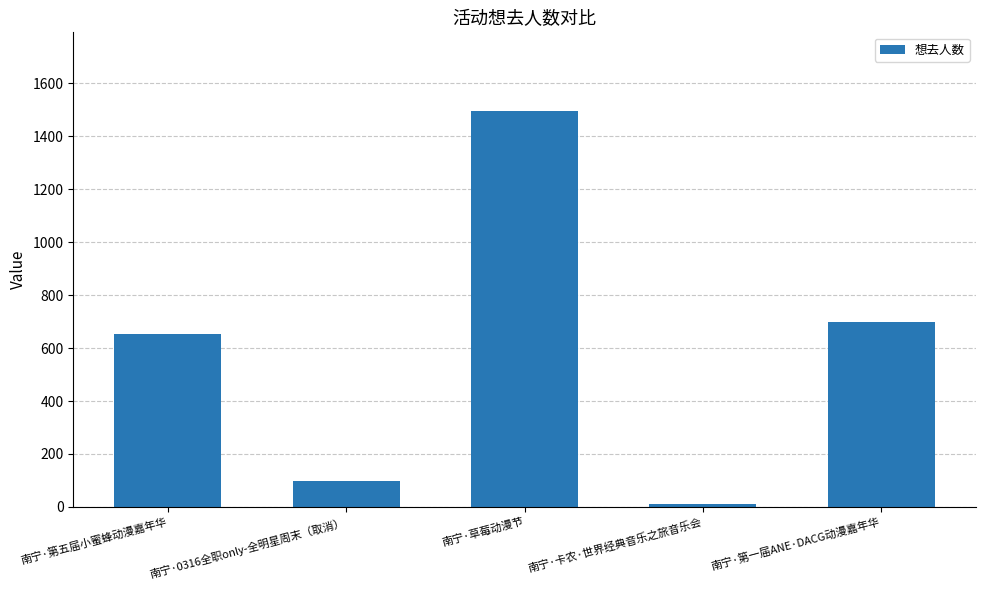

Reading left to right, extract all data points from this chart.

南宁·第五届小蜜蜂动漫嘉年华=652	南宁·0316全职only-全明星周末（取消）=99	南宁·草莓动漫节=1494	南宁·卡农·世界经典音乐之旅音乐会=11	南宁·第一届ANE·DACG动漫嘉年华=697